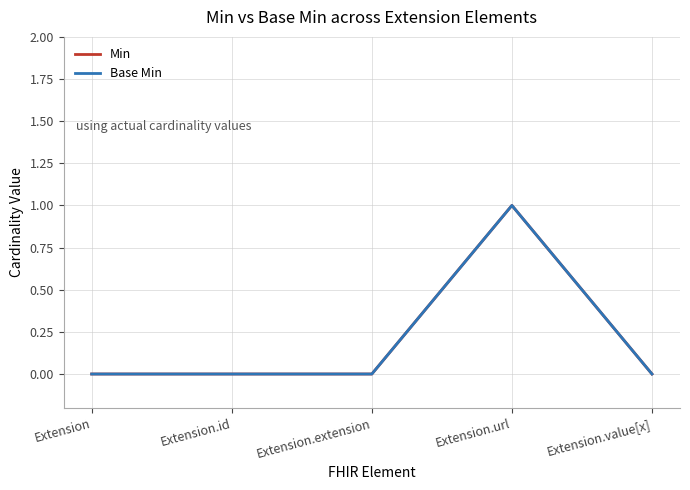

At Extension.value[x], list the series in order from smallest to largest.

Min, Base Min